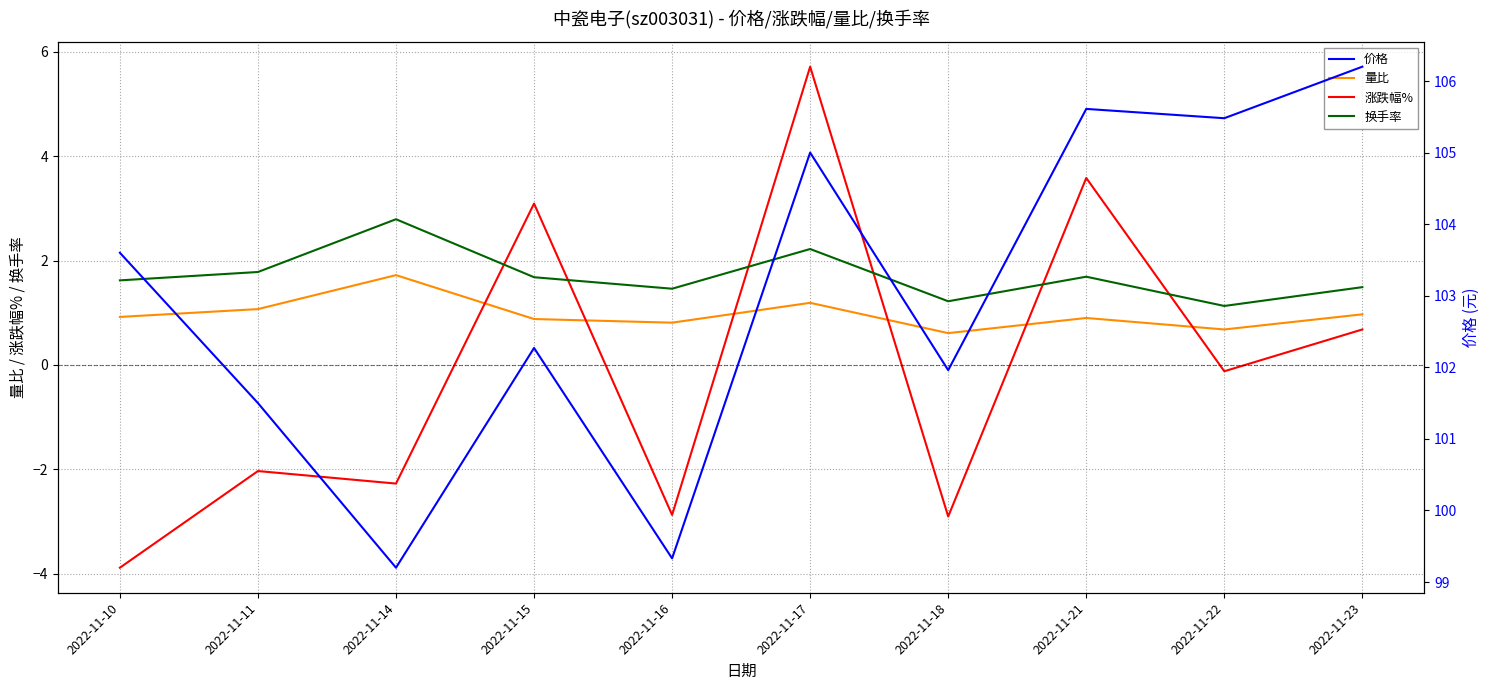

Between 2022-11-23 and 2022-11-15, which is larger?

2022-11-23